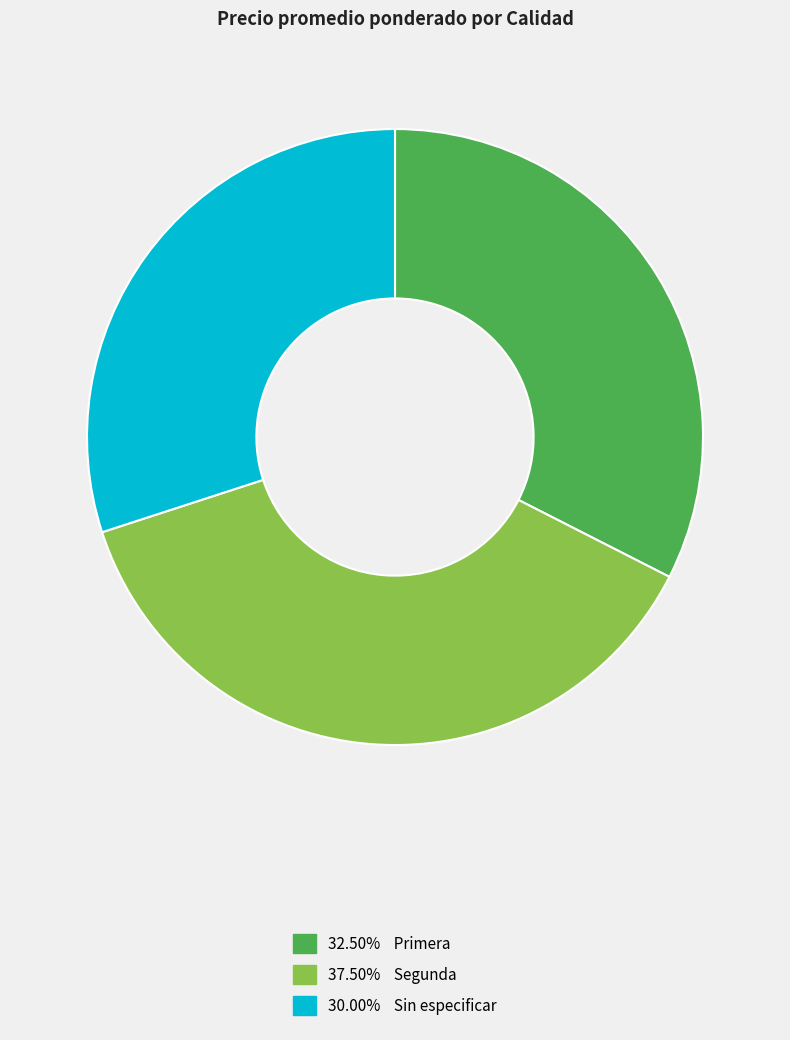

Is the sum of 32.50% Primera and 30.00% Sin especificar greater than half?

Yes